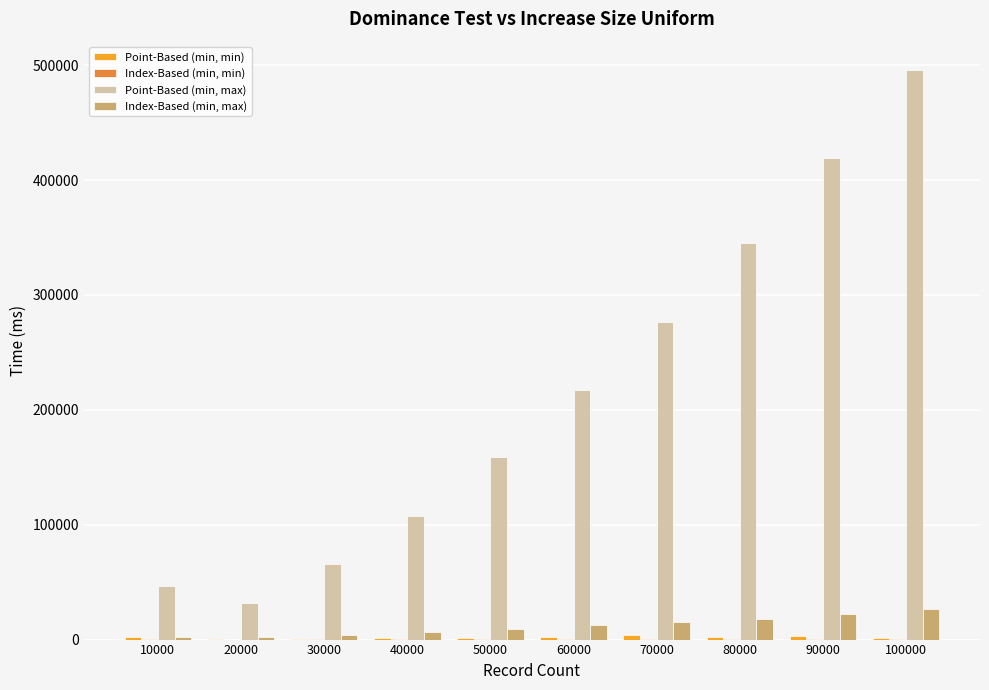

Which label corresponds to the largest value in the chart?

100000